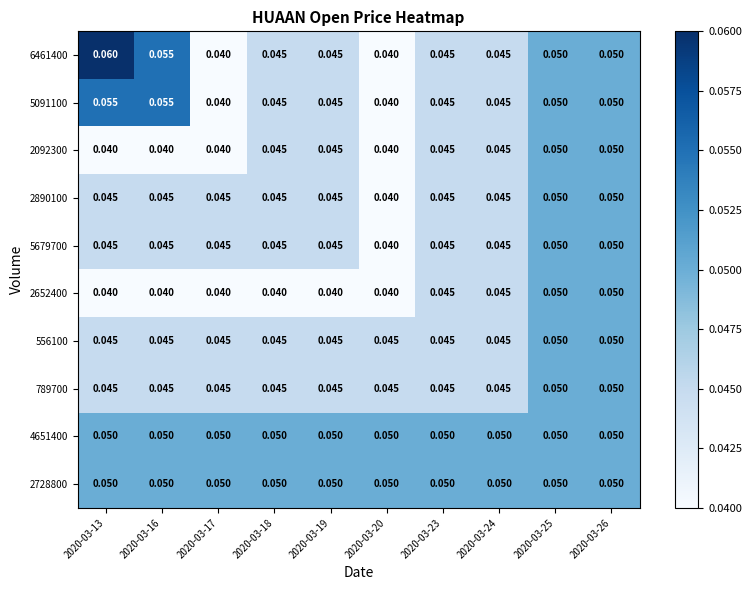

Is the value of 5091100 at 2020-03-26 greater than the value of 789700 at 2020-03-16?

Yes